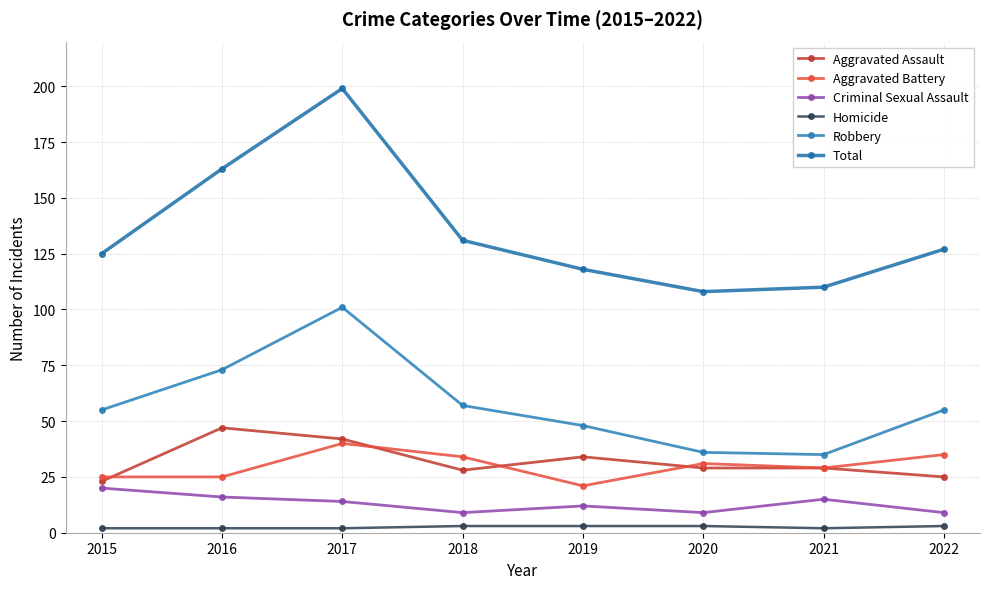

At which label does Total first exceed 127?

2016